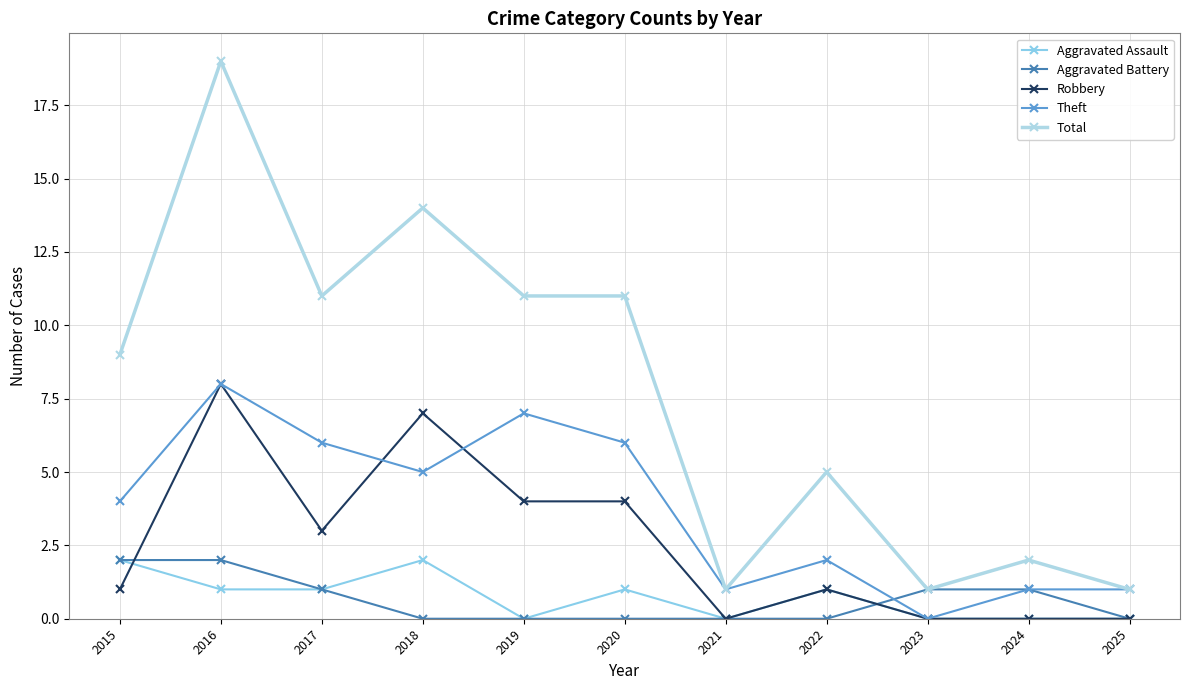

Rank the series at 2018 from highest to lowest value.

Total, Robbery, Theft, Aggravated Assault, Aggravated Battery